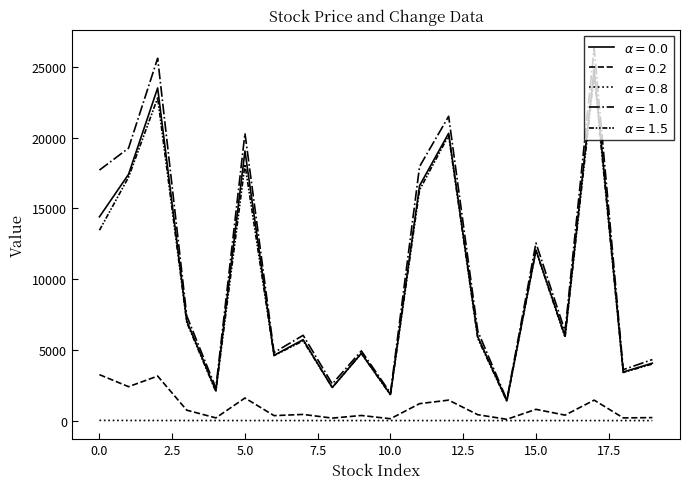

Reading left to right, list all the values displayed in this chart.

ÇöÀç°¡: 14400.0	17400.0	23500.0	7050.0	2120.0	19050.0	4615.0	5720.0	2340.0	4755.0	1845.0	16600.0	20300.0	5930.0	1400.0	12050.0	5970.0	24850.0	3435.0	4060.0
ÀüÀÏºñ: 3250.0	2400.0	3150.0	740.0	195.0	1600.0	355.0	440.0	180.0	365.0	135.0	1200.0	1450.0	420.0	95.0	800.0	390.0	1450.0	195.0	215.0
µî¶ô·ü: 18.4	12.1	11.8	9.5	8.4	7.8	7.1	7.1	7.1	7.1	6.8	6.7	6.7	6.6	6.3	6.2	6.1	5.5	5.4	5.0
°í°¡: 17700.0	19250.0	25600.0	7400.0	2310.0	20300.0	4815.0	6030.0	2595.0	4930.0	1950.0	17950.0	21500.0	6330.0	1470.0	12550.0	6310.0	26300.0	3600.0	4315.0
Àú°¡: 13450.0	17200.0	22800.0	6940.0	2050.0	18100.0	4595.0	5640.0	2340.0	4745.0	1815.0	16300.0	20150.0	5810.0	1375.0	12000.0	5890.0	24400.0	3405.0	4000.0